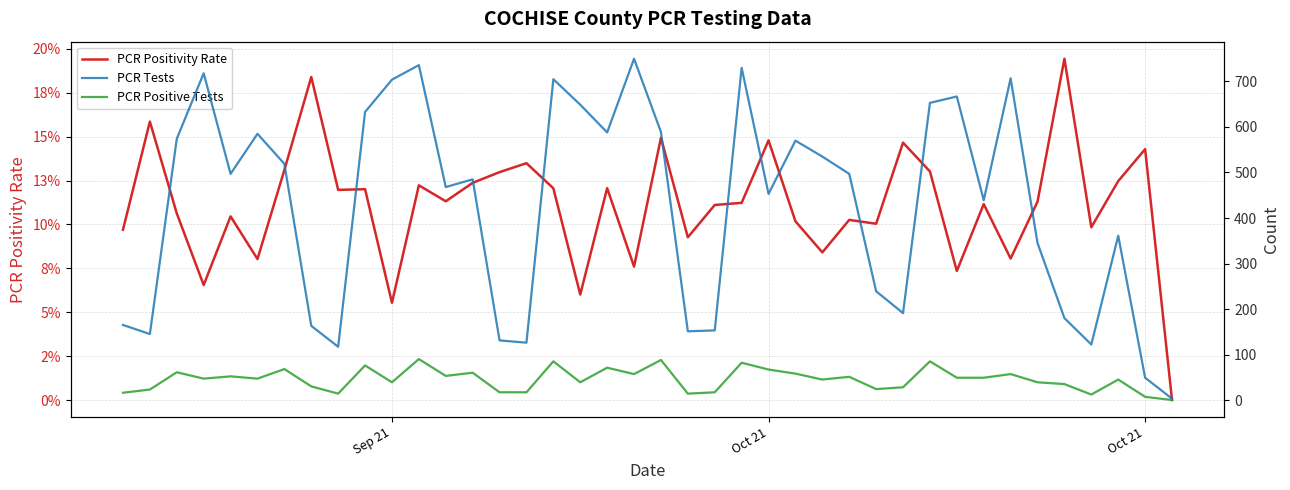

At how many categories does at least one series exceed 134?

34